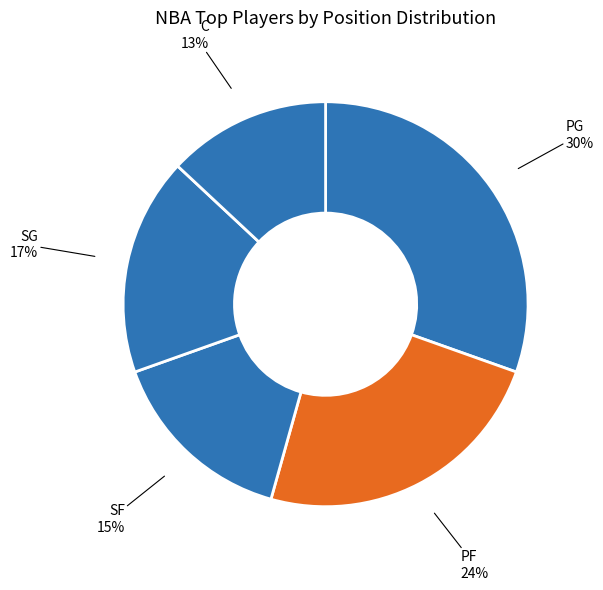

Approximately how many times larger is the value at PG compared to C?

2.3